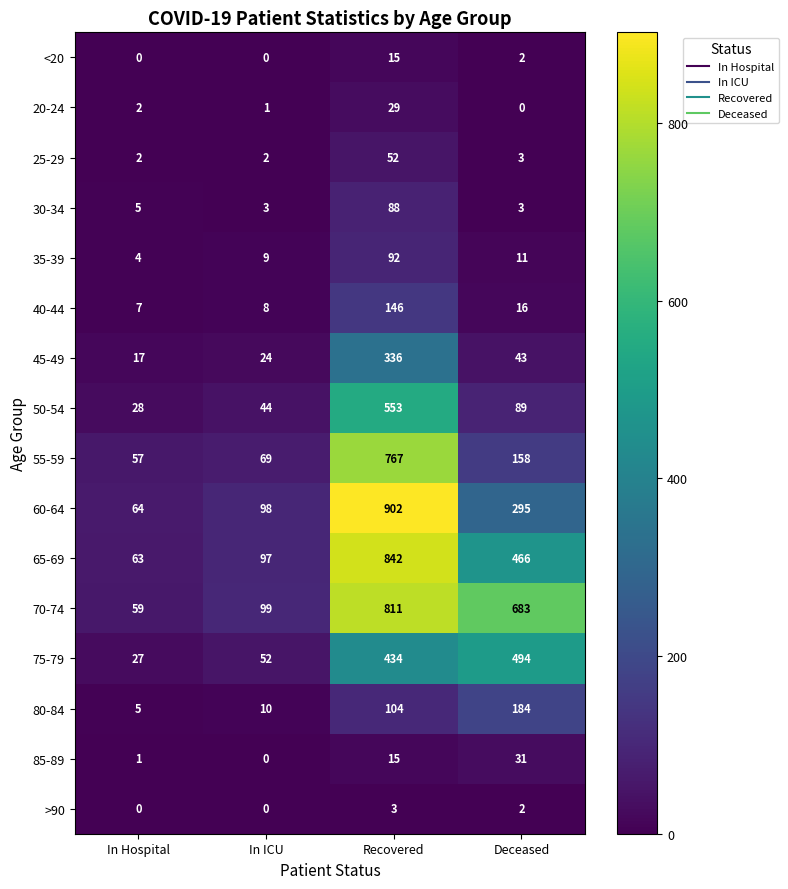

What is the approximate value of 85-89 at Recovered?

15